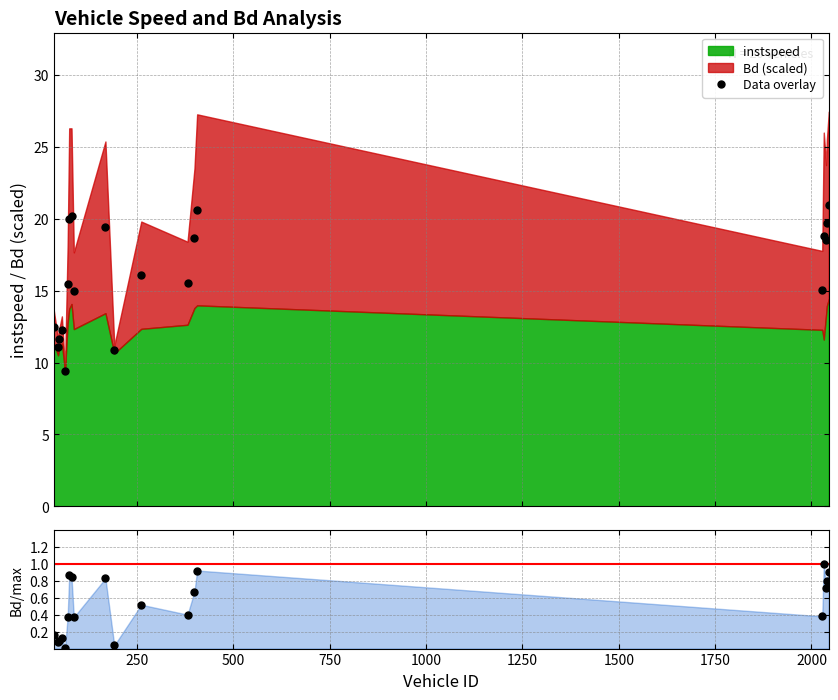

What is the minimum value for Data overlay?

9.4